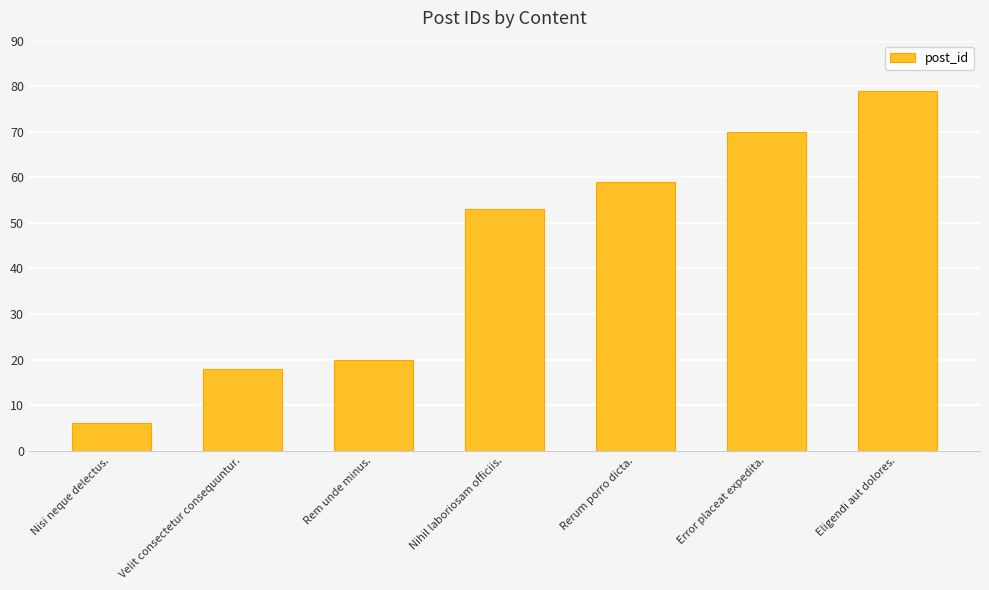

What is the label of the 1st bar from the left?

Nisi neque delectus.